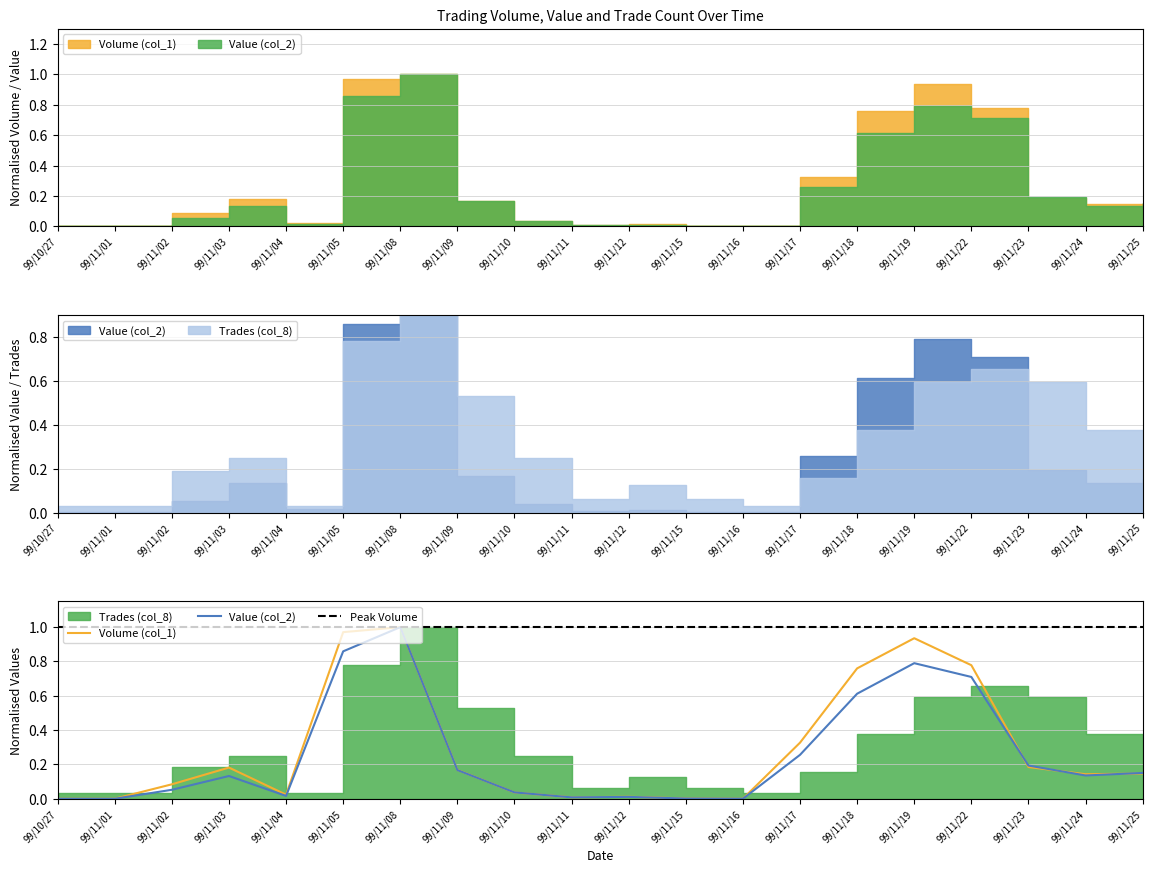

What is the sum of the Value (col_2) values at 99/11/08 and 99/11/12?

1.0